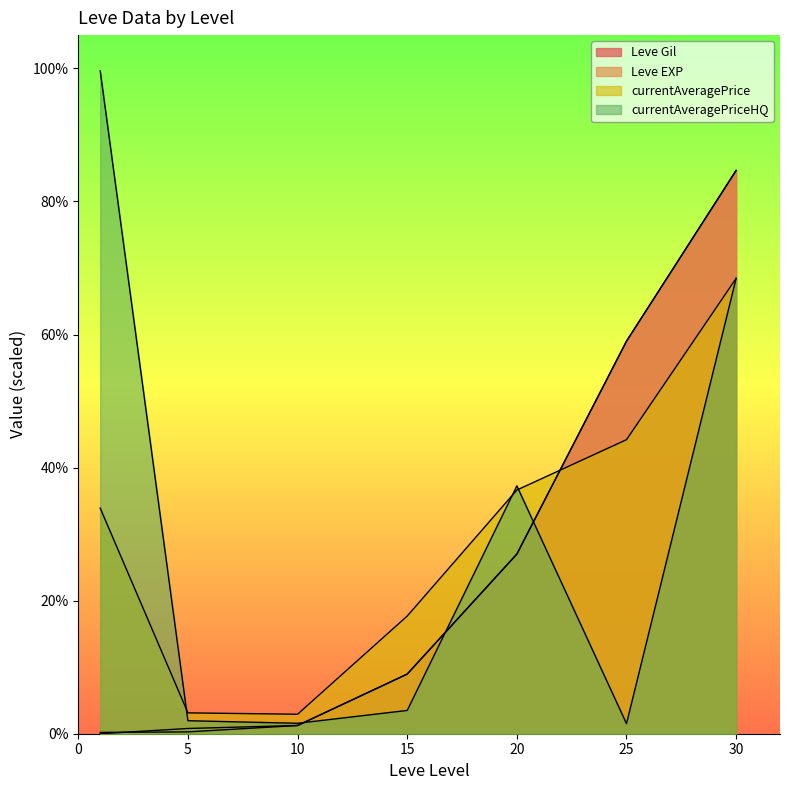

Which series has the largest total across all categories?

currentAveragePriceHQ